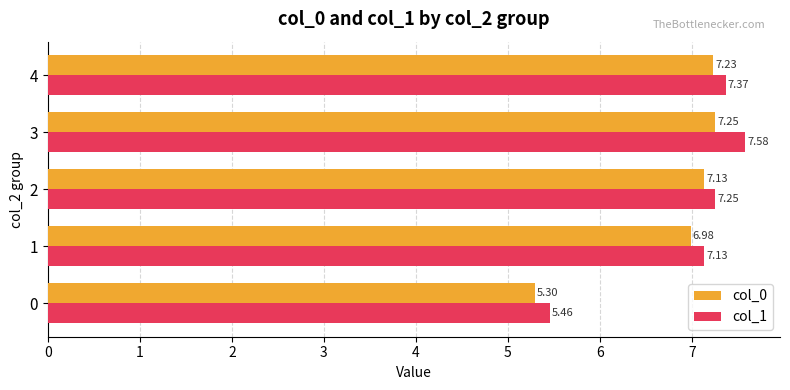

Which series has the largest range (max minus min)?

col_1